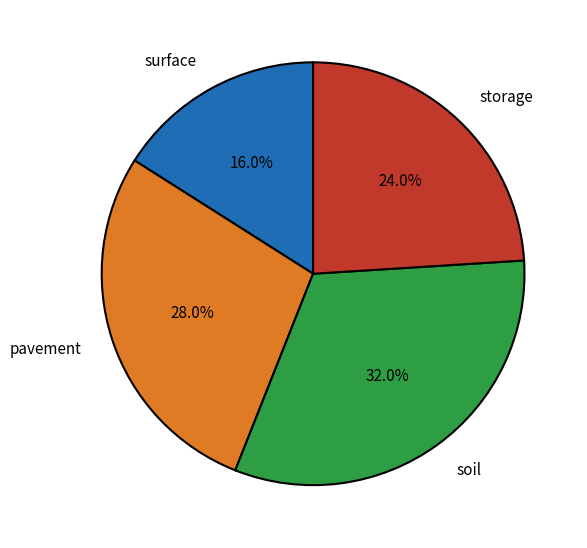

Count the number of slices in the pie.

4